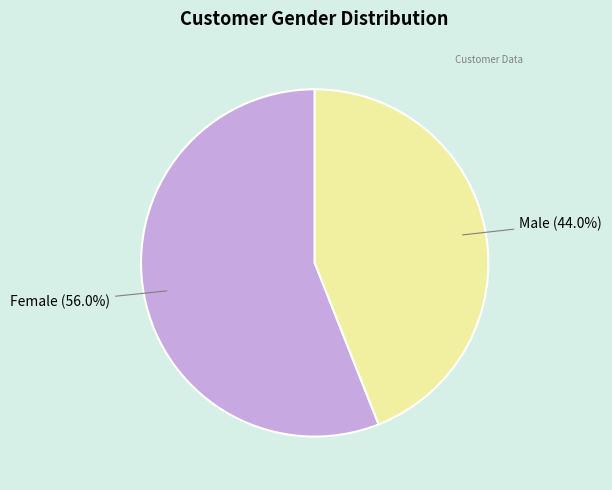

Is there any slice that represents more than half of the pie?

Yes